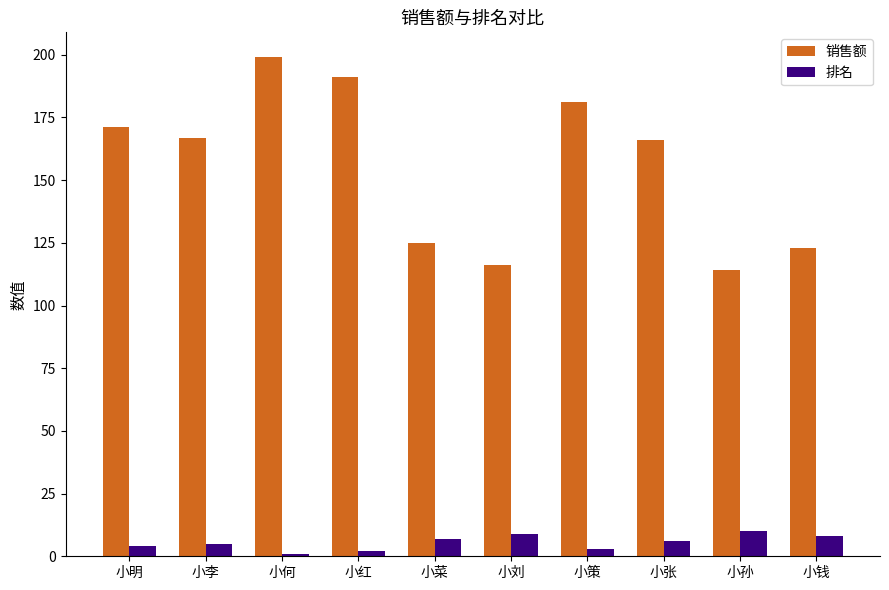

How many bars are there in total?

20